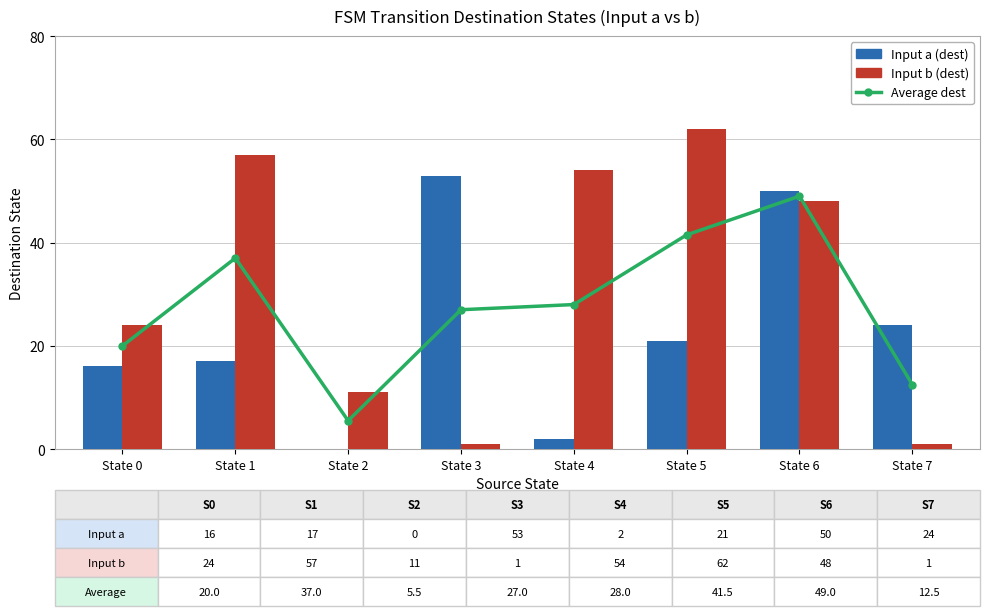

Where is Average dest nearest to the value 27?

State 3